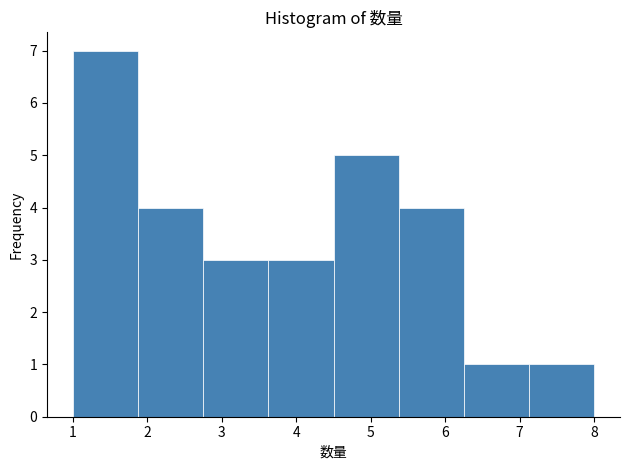

Reading left to right, list every bar in this chart as the range it spans on the x-axis followed by its height. Neither the bar edges nor the heights are printed on the chart, so give them approximately, as read against the axes.

1.0 to 1.9: 7
1.9 to 2.8: 4
2.8 to 3.6: 3
3.6 to 4.5: 3
4.5 to 5.4: 5
5.4 to 6.3: 4
6.3 to 7.1: 1
7.1 to 8.0: 1